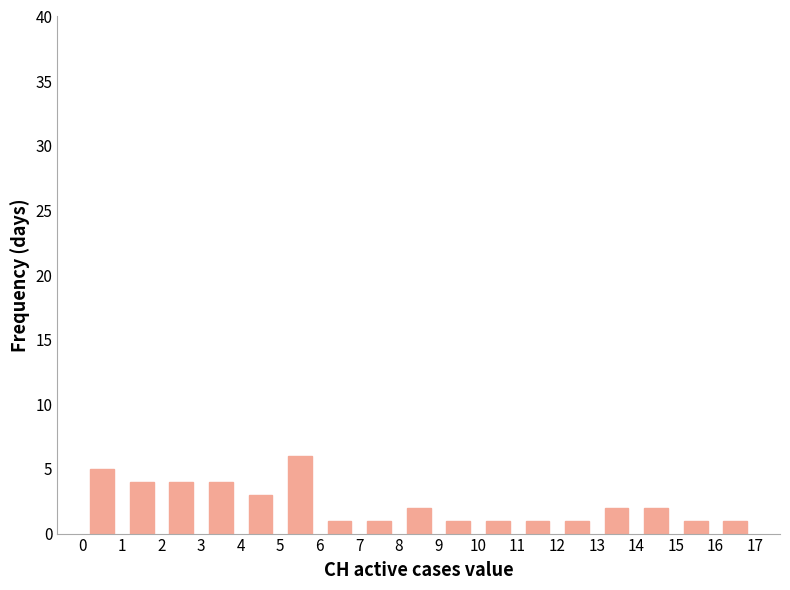

What is the greatest value displayed?

6